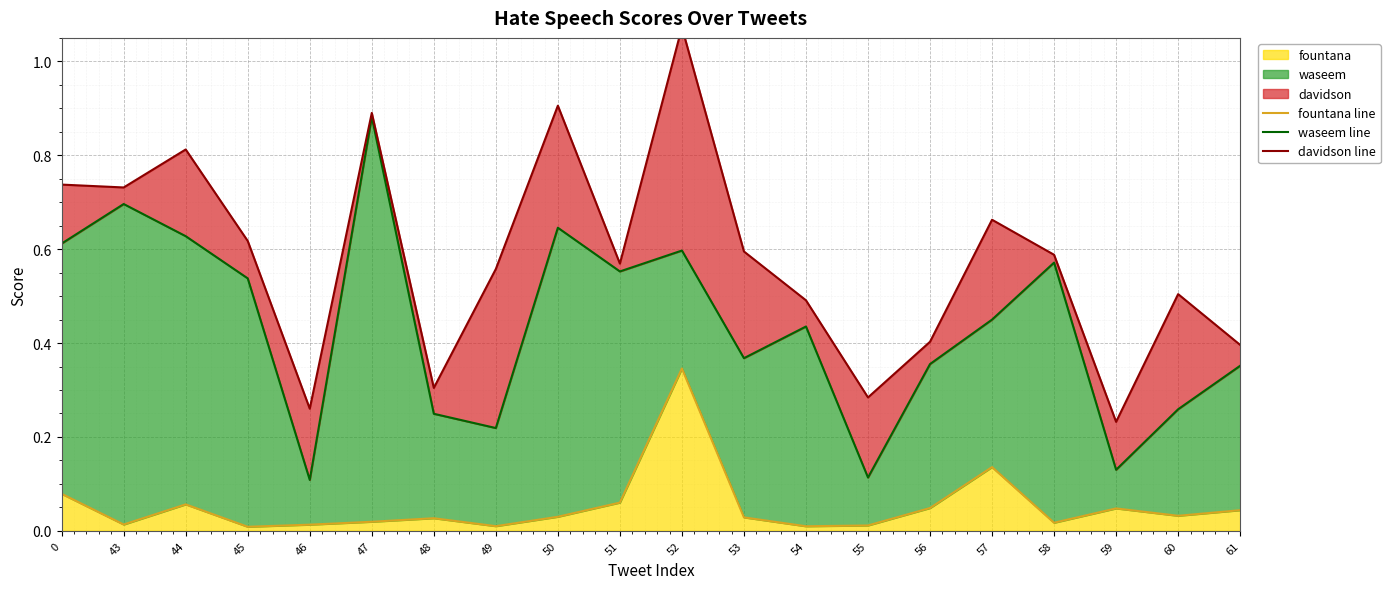

True or false: fountana has a value of 0.0 at 54.

True